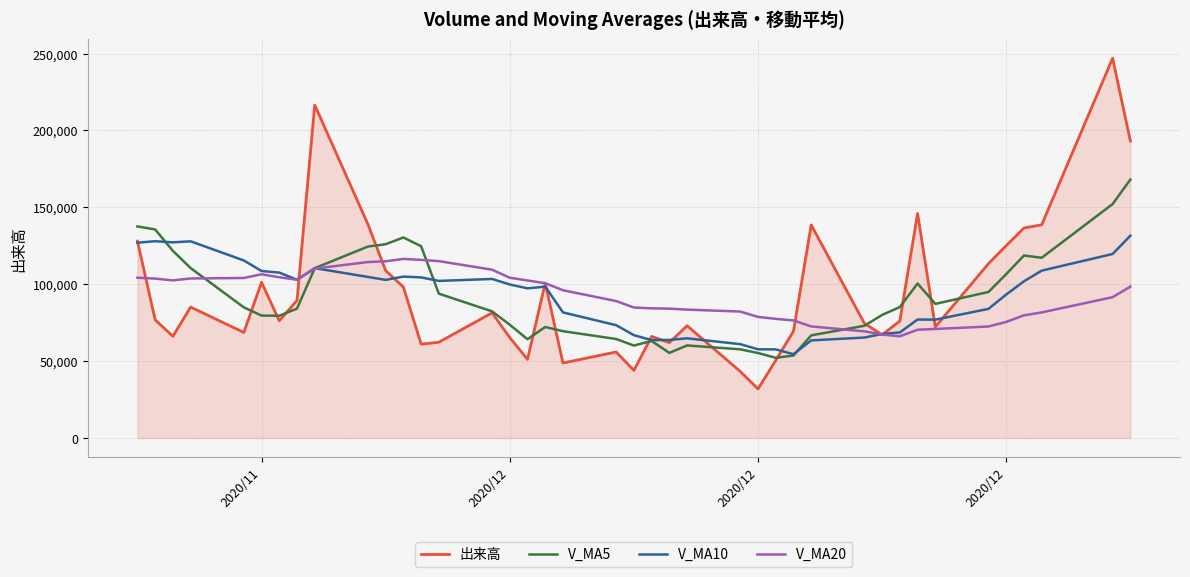

What is the minimum value for V_MA20?

66148.2